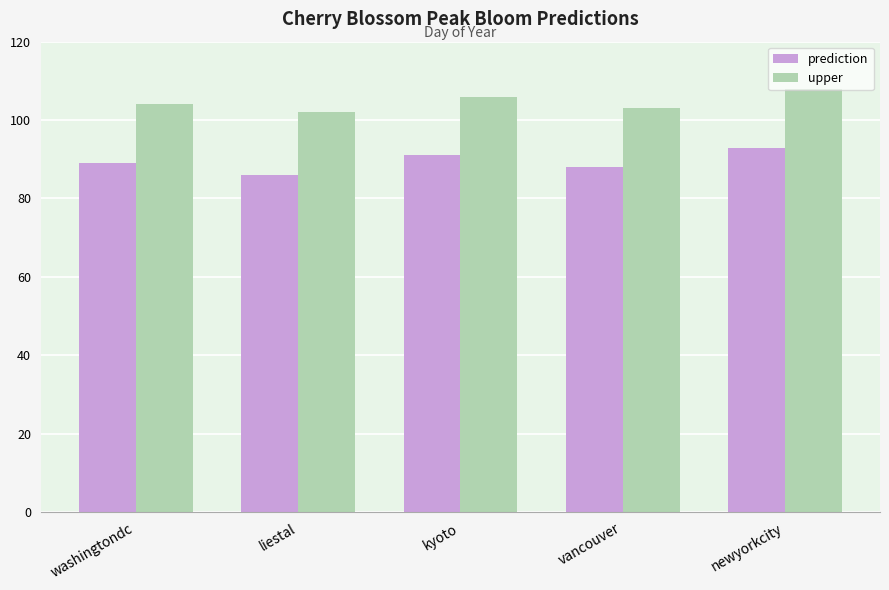

Are the bars grouped side by side (vs. stacked)?

Yes